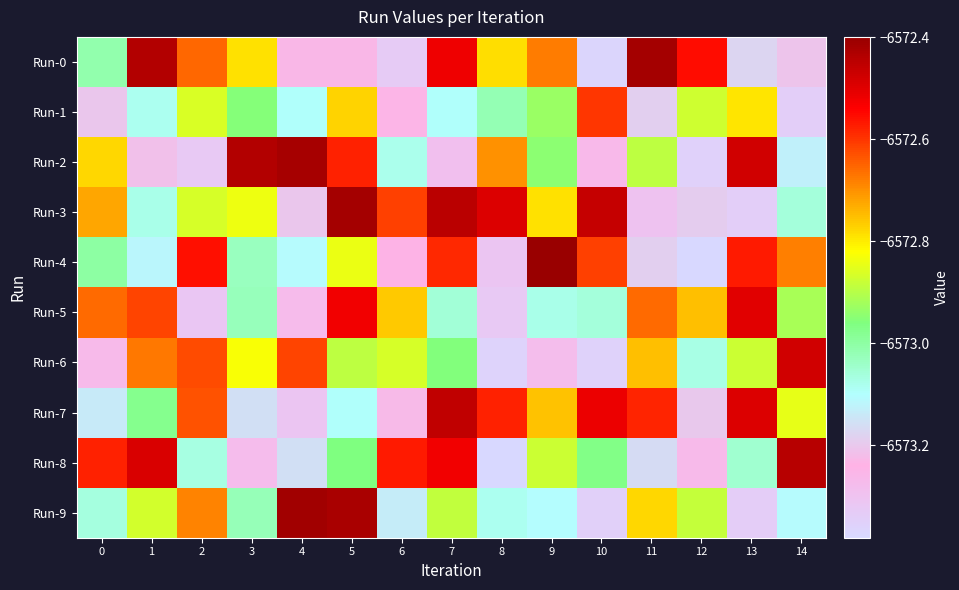

Reading right to left, extract all data points from this chart.

Run-0: 14=-6573.2	13=-6573.2	12=-6572.6	11=-6572.4	10=-6573.4	9=-6572.7	8=-6572.8	7=-6572.5	6=-6573.3	5=-6573.2	4=-6573.2	3=-6572.8	2=-6572.7	1=-6572.4	0=-6573.0
Run-1: 14=-6573.3	13=-6572.8	12=-6572.9	11=-6573.2	10=-6572.6	9=-6572.9	8=-6573.0	7=-6573.1	6=-6573.2	5=-6572.8	4=-6573.1	3=-6573.0	2=-6572.9	1=-6573.1	0=-6573.2
Run-2: 14=-6573.1	13=-6572.5	12=-6573.4	11=-6572.9	10=-6573.3	9=-6572.9	8=-6572.7	7=-6573.3	6=-6573.1	5=-6572.6	4=-6572.4	3=-6572.4	2=-6573.3	1=-6573.2	0=-6572.8
Run-3: 14=-6573.1	13=-6573.3	12=-6573.2	11=-6573.3	10=-6572.5	9=-6572.8	8=-6572.5	7=-6572.4	6=-6572.6	5=-6572.4	4=-6573.2	3=-6572.8	2=-6572.9	1=-6573.1	0=-6572.7
Run-4: 14=-6572.7	13=-6572.6	12=-6573.4	11=-6573.2	10=-6572.6	9=-6572.4	8=-6573.3	7=-6572.6	6=-6573.2	5=-6572.8	4=-6573.1	3=-6573.0	2=-6572.6	1=-6573.1	0=-6573.0
Run-5: 14=-6572.9	13=-6572.5	12=-6572.7	11=-6572.7	10=-6573.1	9=-6573.1	8=-6573.3	7=-6573.1	6=-6572.8	5=-6572.5	4=-6573.3	3=-6573.0	2=-6573.3	1=-6572.6	0=-6572.7
Run-6: 14=-6572.5	13=-6572.9	12=-6573.1	11=-6572.8	10=-6573.4	9=-6573.3	8=-6573.4	7=-6573.0	6=-6572.9	5=-6572.9	4=-6572.6	3=-6572.8	2=-6572.6	1=-6572.7	0=-6573.3
Run-7: 14=-6572.8	13=-6572.5	12=-6573.2	11=-6572.6	10=-6572.5	9=-6572.8	8=-6572.6	7=-6572.5	6=-6573.2	5=-6573.1	4=-6573.3	3=-6573.2	2=-6572.6	1=-6573.0	0=-6573.1
Run-8: 14=-6572.4	13=-6573.0	12=-6573.3	11=-6573.2	10=-6573.0	9=-6572.9	8=-6573.4	7=-6572.5	6=-6572.6	5=-6573.0	4=-6573.2	3=-6573.3	2=-6573.1	1=-6572.5	0=-6572.6
Run-9: 14=-6573.1	13=-6573.3	12=-6572.9	11=-6572.8	10=-6573.3	9=-6573.1	8=-6573.1	7=-6572.9	6=-6573.1	5=-6572.4	4=-6572.4	3=-6573.0	2=-6572.7	1=-6572.9	0=-6573.1